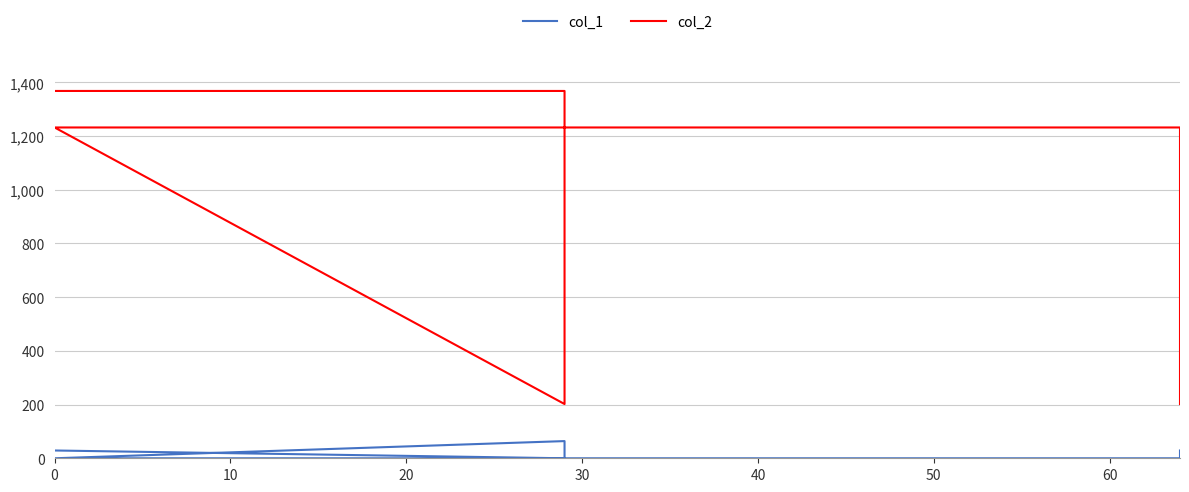

Which series has the largest range (max minus min)?

col_2